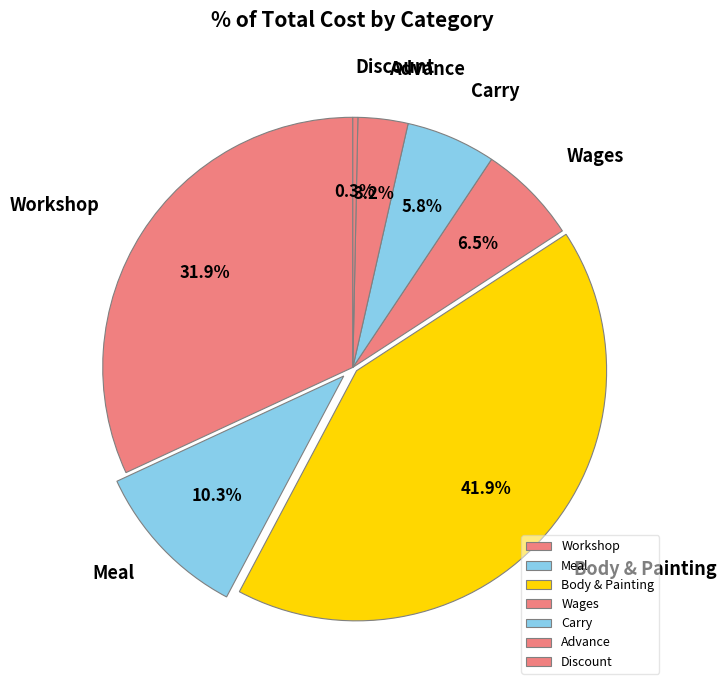

Rank the categories by value from highest to lowest.

Body & Painting, Workshop, Meal, Wages, Carry, Advance, Discount